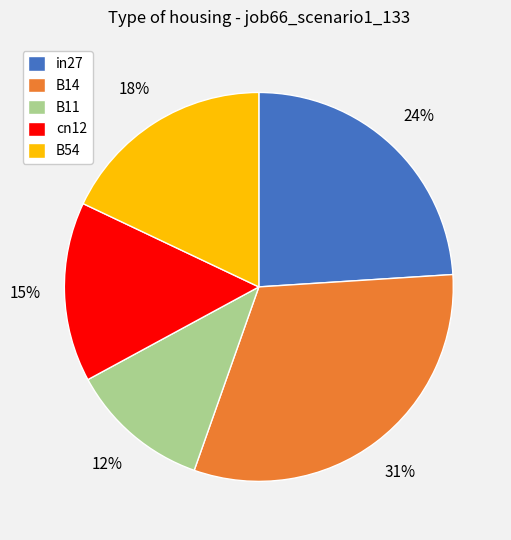

Do in27 and B11 together represent more than half of the pie?

No